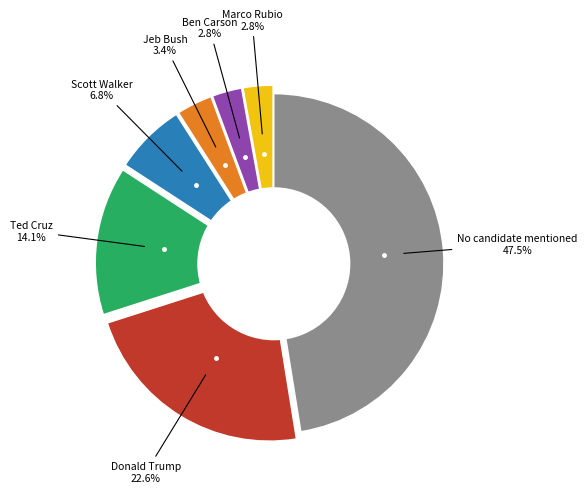

Does any single category account for the majority?

No